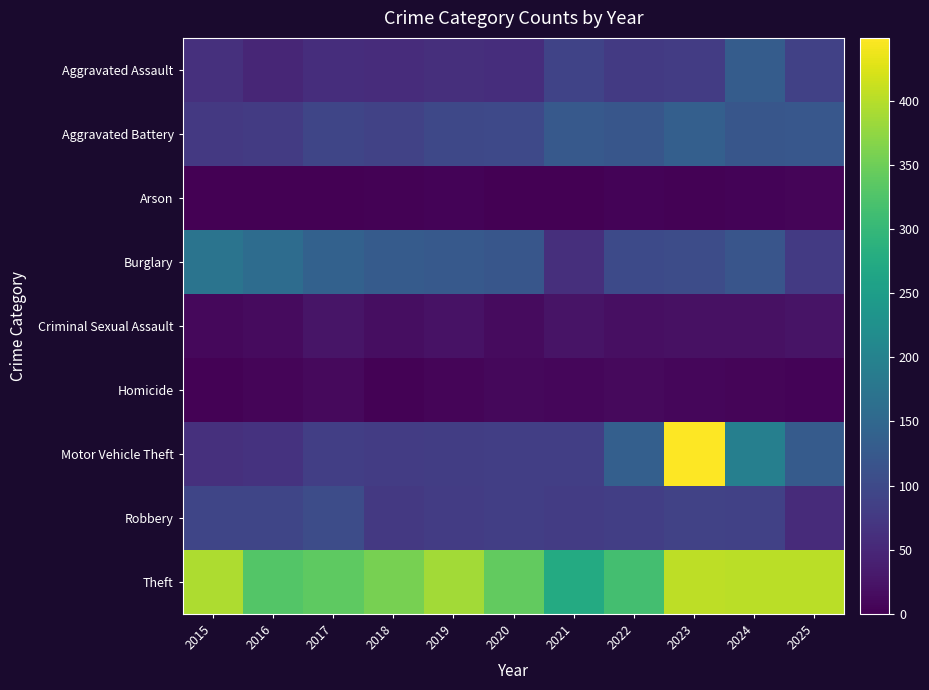

What is the maximum value shown in the chart?

449